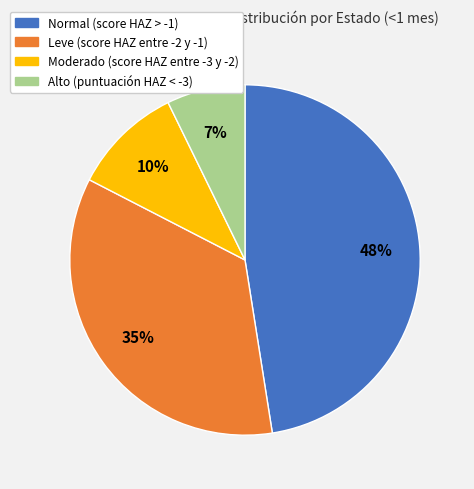

To the nearest percent, what percentage of the pie is Normal (score HAZ > -1)?

48%